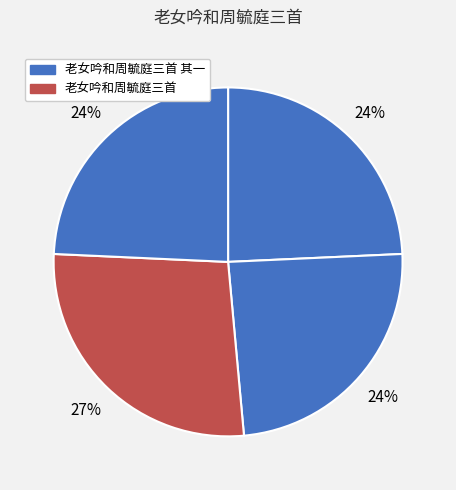

Count the number of slices in the pie.

4